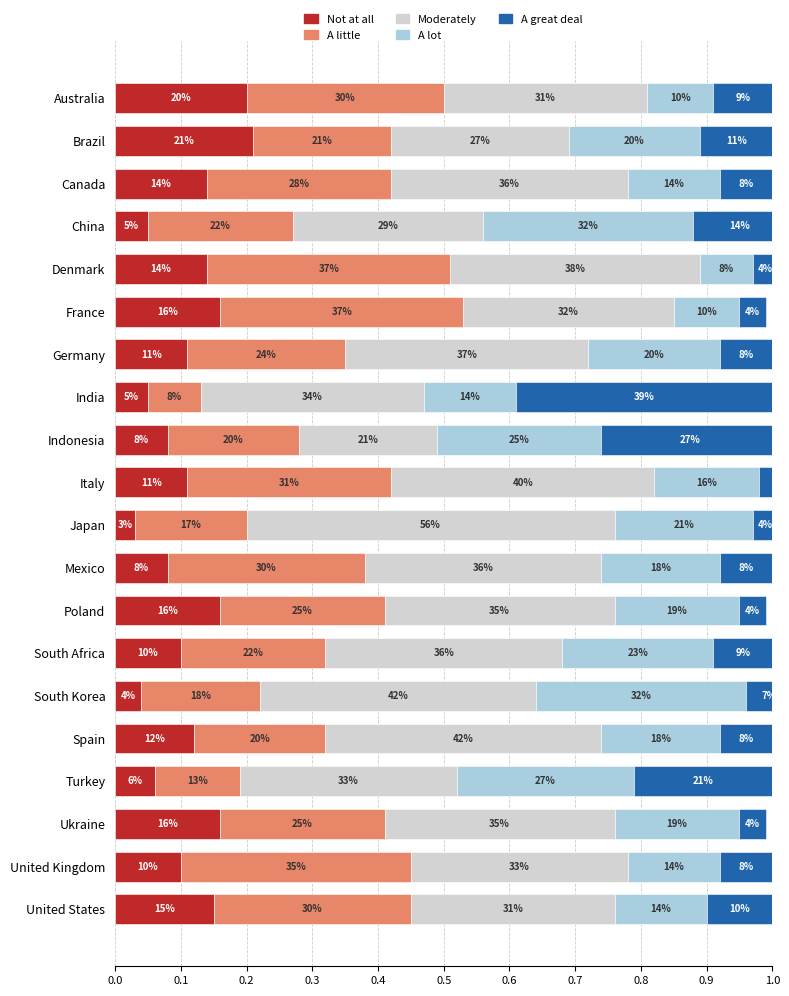

What is the average value of the A great deal series?

0.1